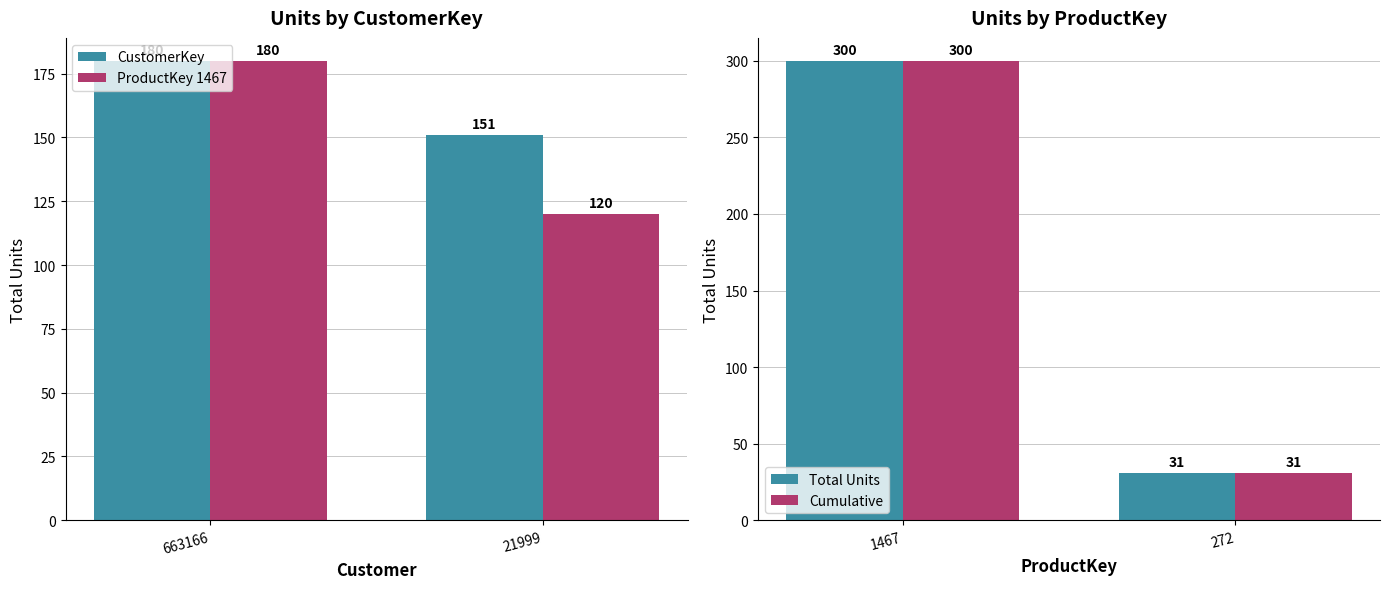

At which label is Cumulative closest to 165?

272